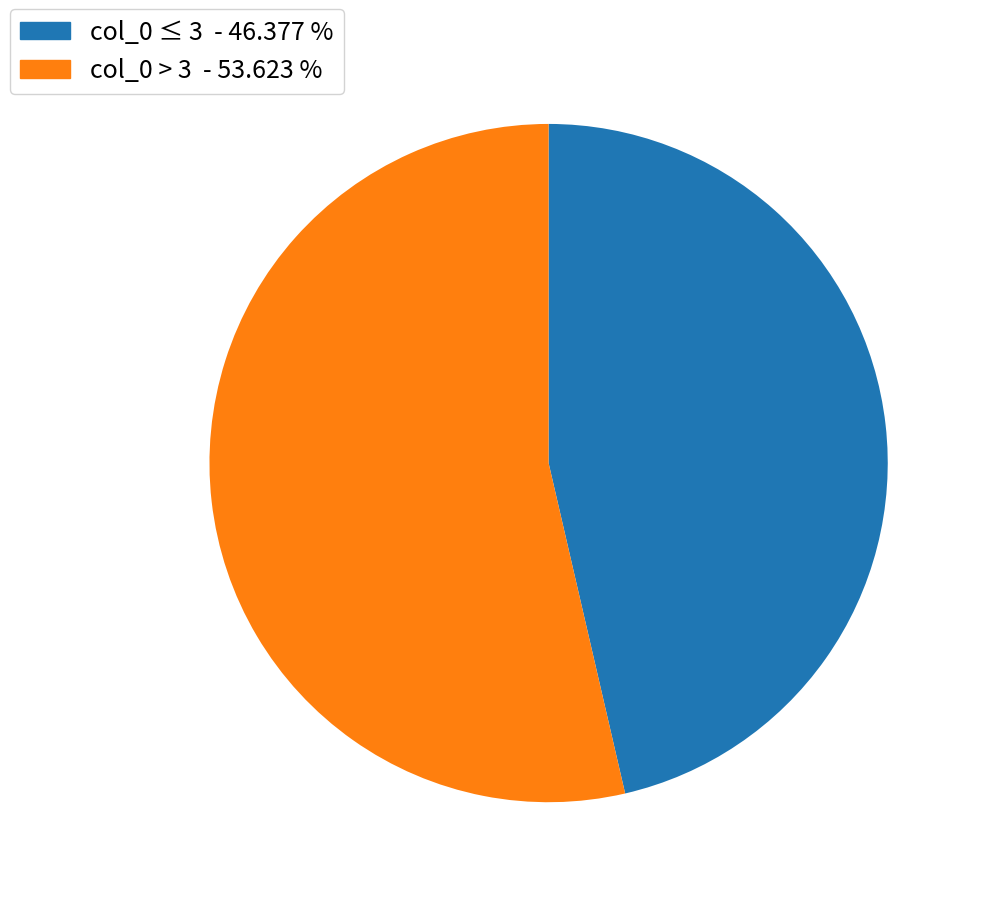

How many slices are in this pie chart?

2